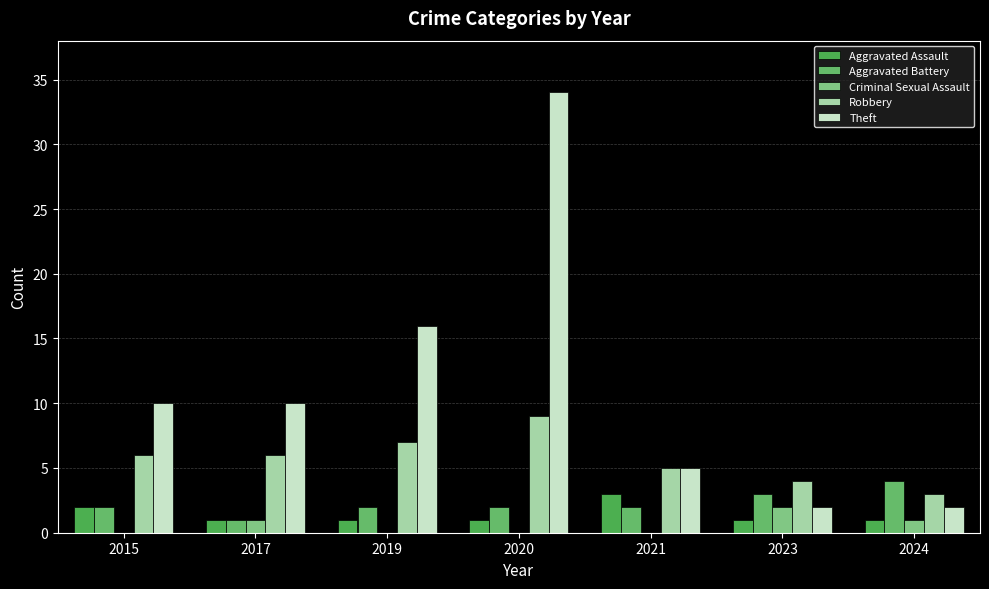

Which has a higher value, 2019 or 2017?

2019